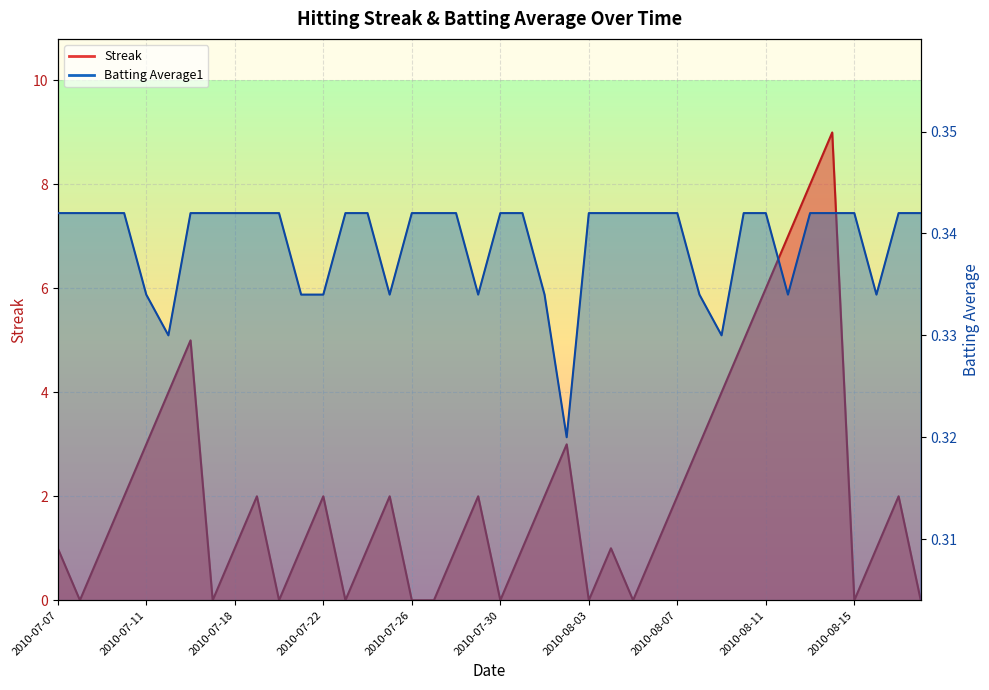

At 2010-07-25, list the series in order from largest to smallest.

Streak, Batting Average1